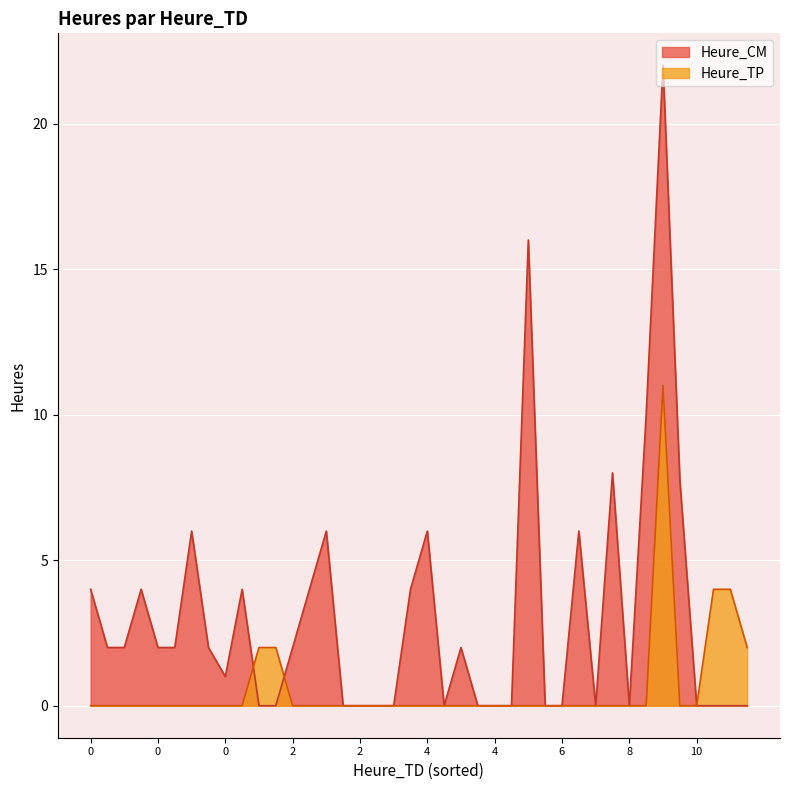

Which series has the widest spread of values?

Heure_CM